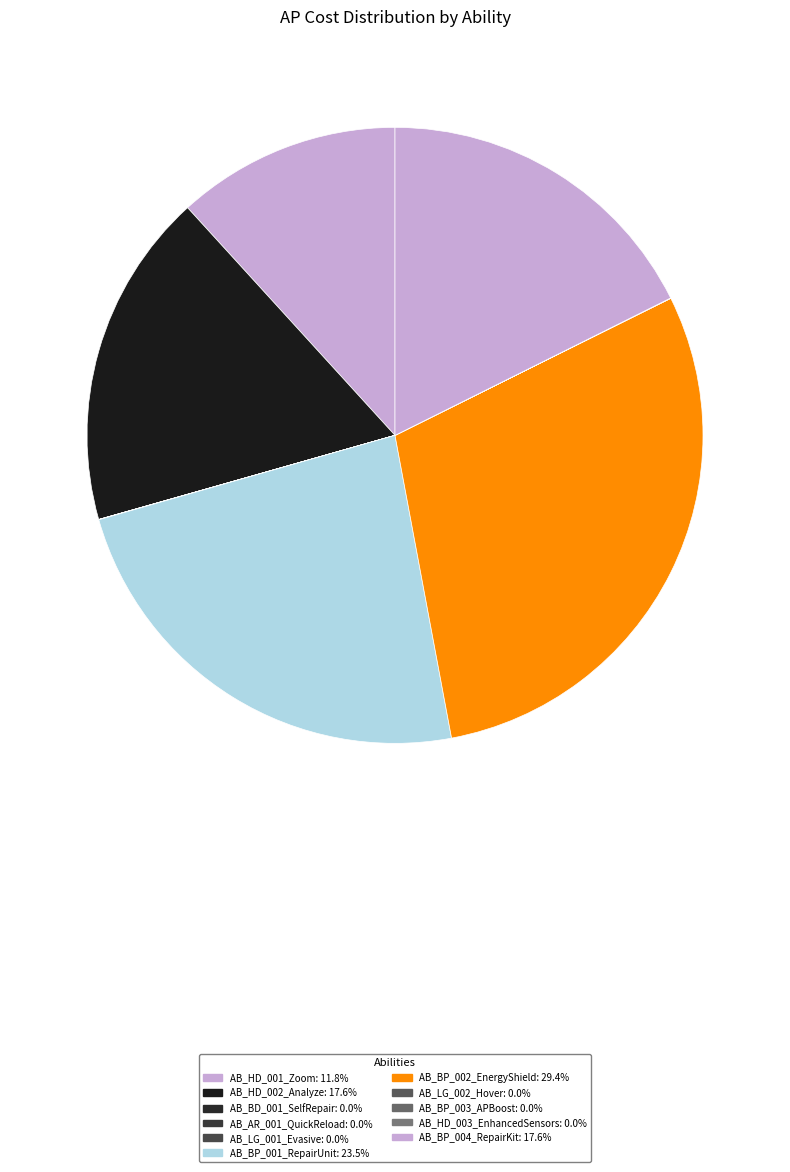

What percentage is the AB_BP_001_RepairUnit slice, to the nearest percent?

24%